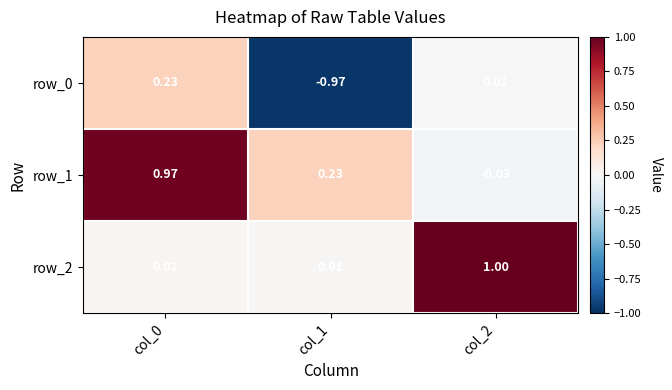

The value of row_0 at col_0 is 0.4. True or false?

False